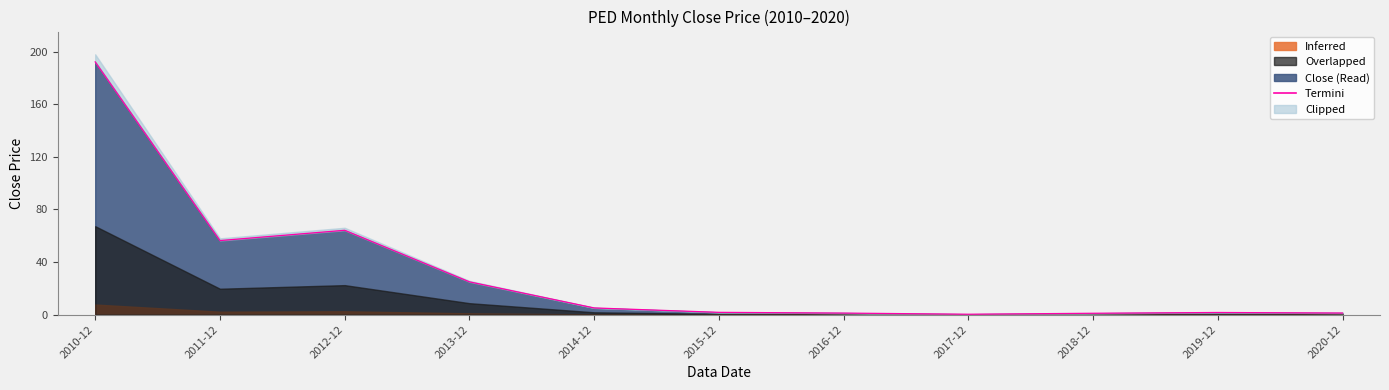

Where is the first local maximum?

2012-12